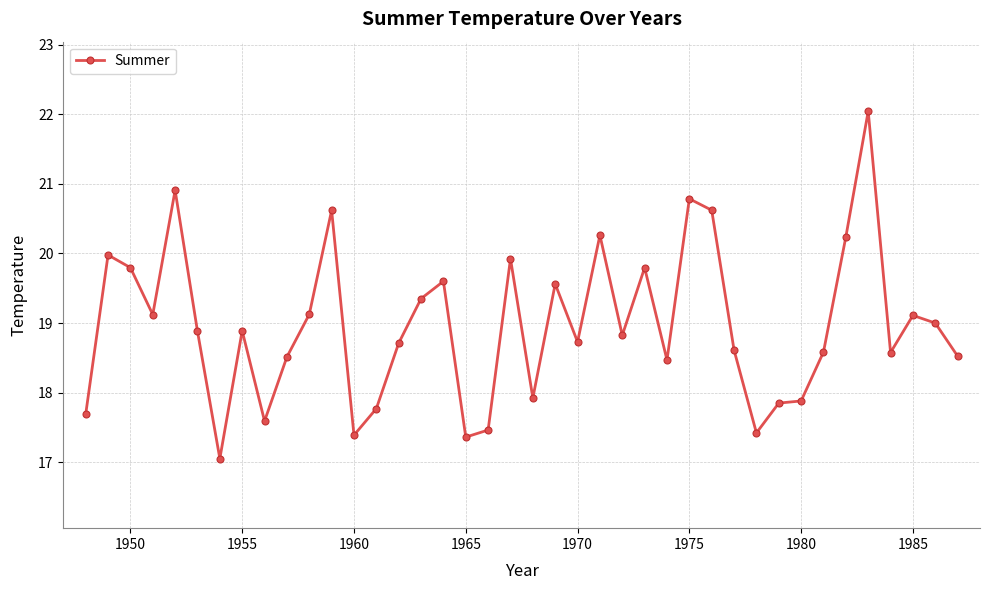

True or false: there are more than 2 points higher than both neighbors.

True